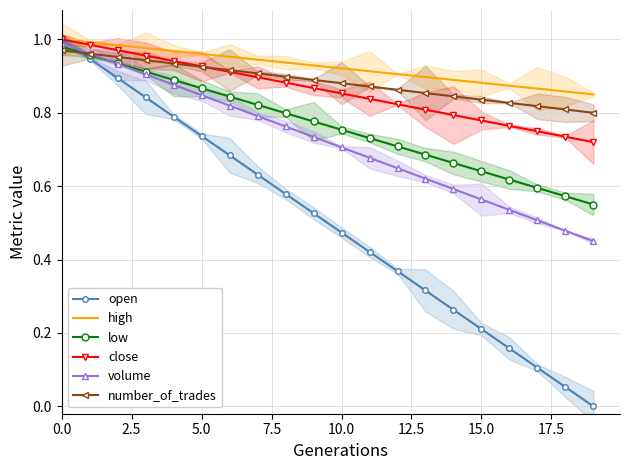

True or false: volume has more than 1 interior local peaks.

False